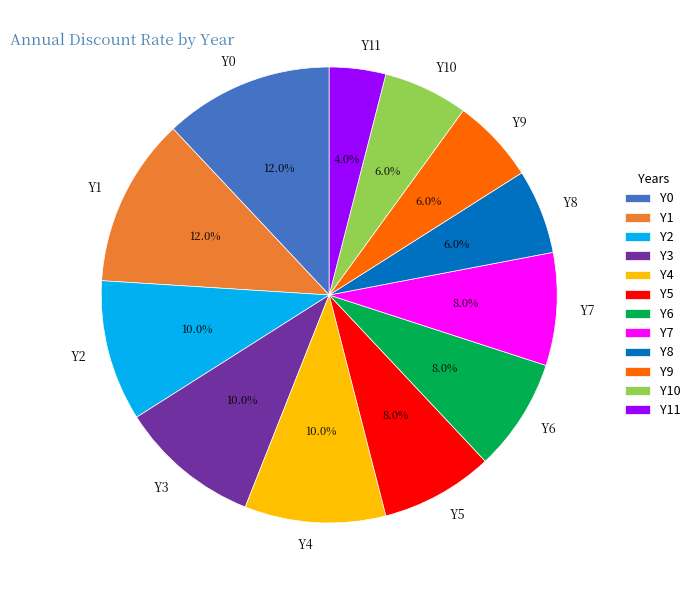

How many segments does this pie chart have?

12